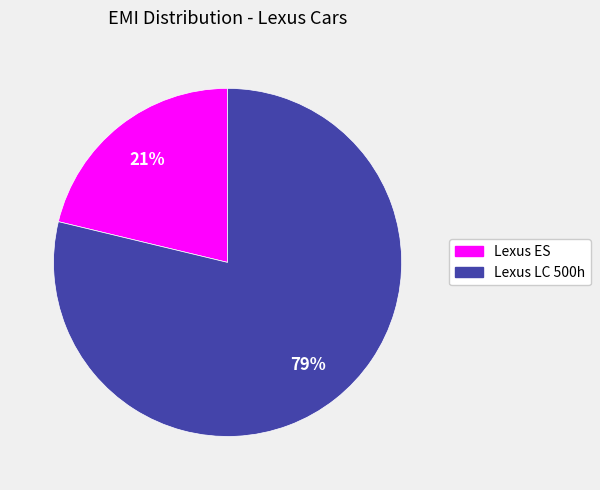

How many slices are in this pie chart?

2